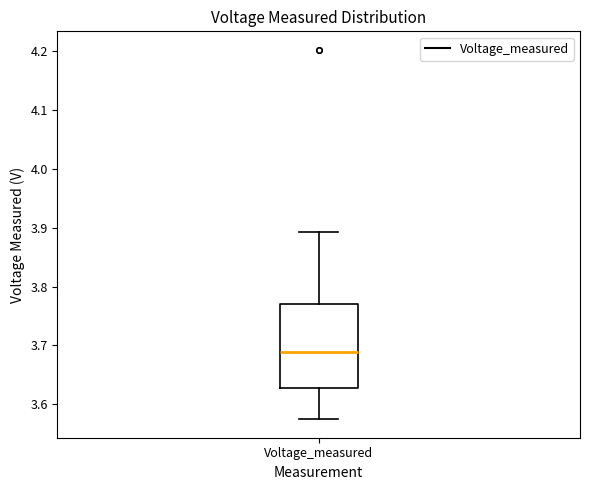

Where does the median line of the box for Voltage_measured sit on the y-axis? The values are not printed on the chart, so give them approximately, as read against the axis.

3.69